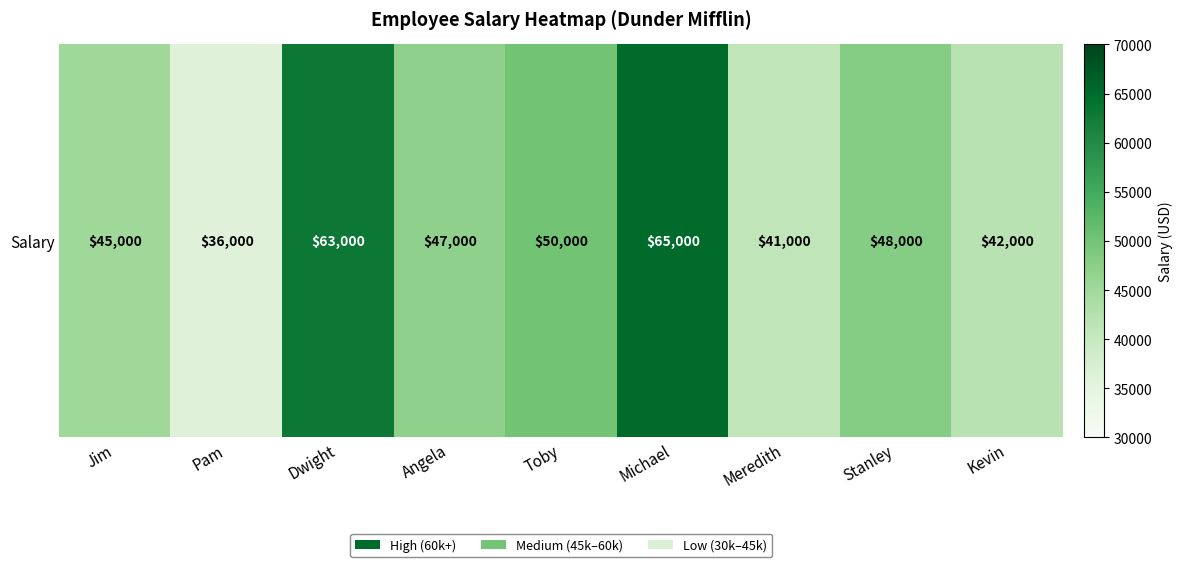

What is the difference between the maximum and minimum values?

29000